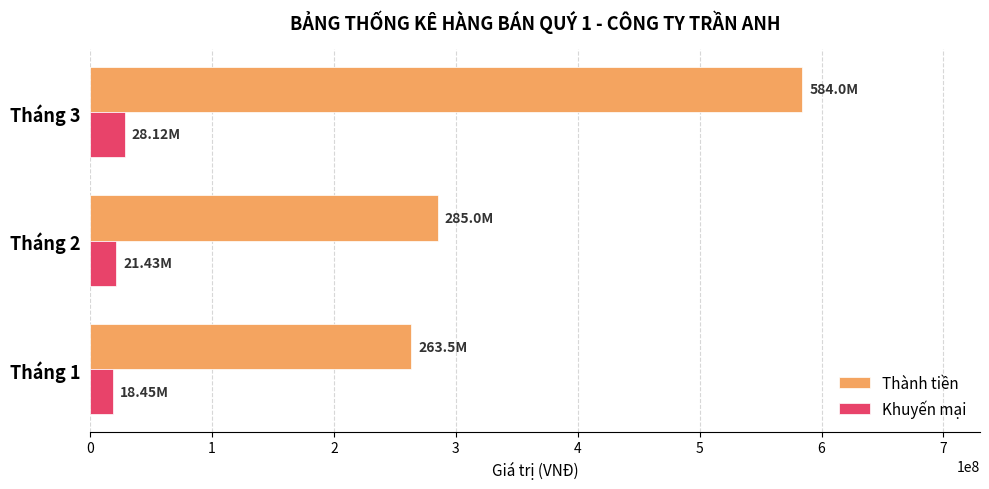

Which category has the highest value across all series?

Tháng 3